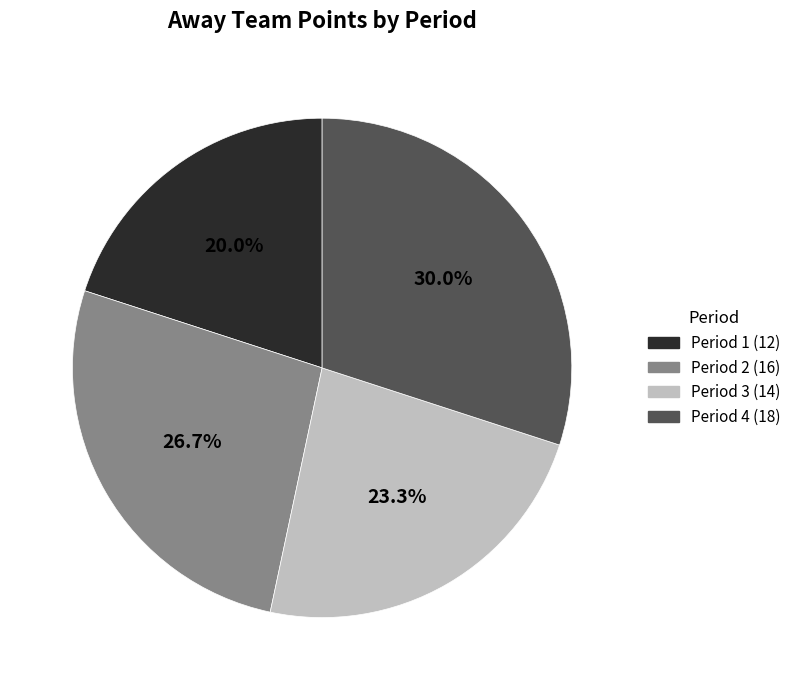

To the nearest percent, what percentage of the pie is Period 4?

30%